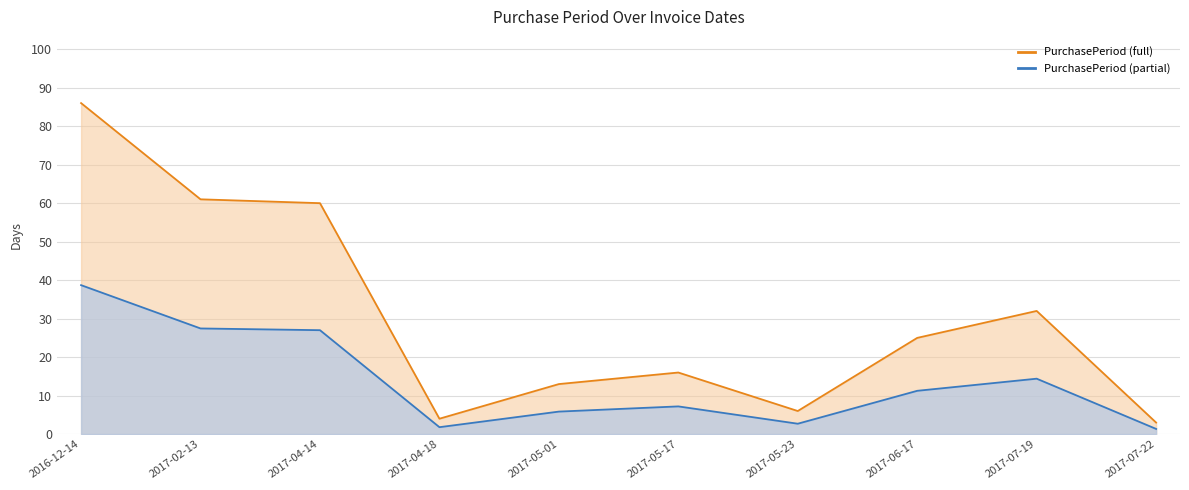

True or false: PurchasePeriod (partial) and PurchasePeriod (full) cross at least once.

False